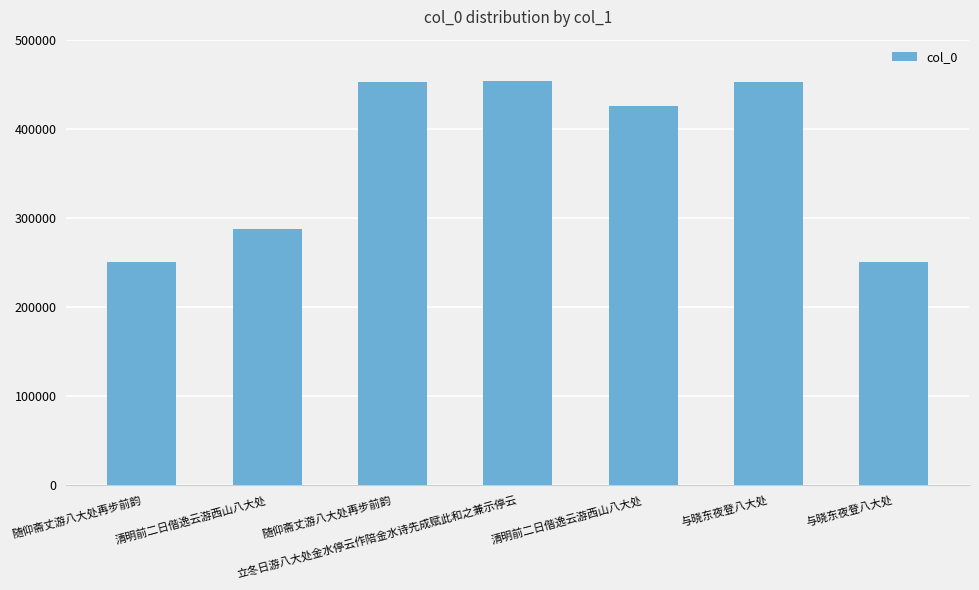

Reading left to right, what are all the values shown in this chart?

随仰斋丈游八大处再步前韵=250432	清明前二日偕逸云游西山八大处=287430	随仰斋丈游八大处再步前韵=452129	立冬日游八大处金水停云作陪金水诗先成赋此和之兼示停云=453687	清明前二日偕逸云游西山八大处=425864	与晓东夜登八大处=451937	与晓东夜登八大处=250277